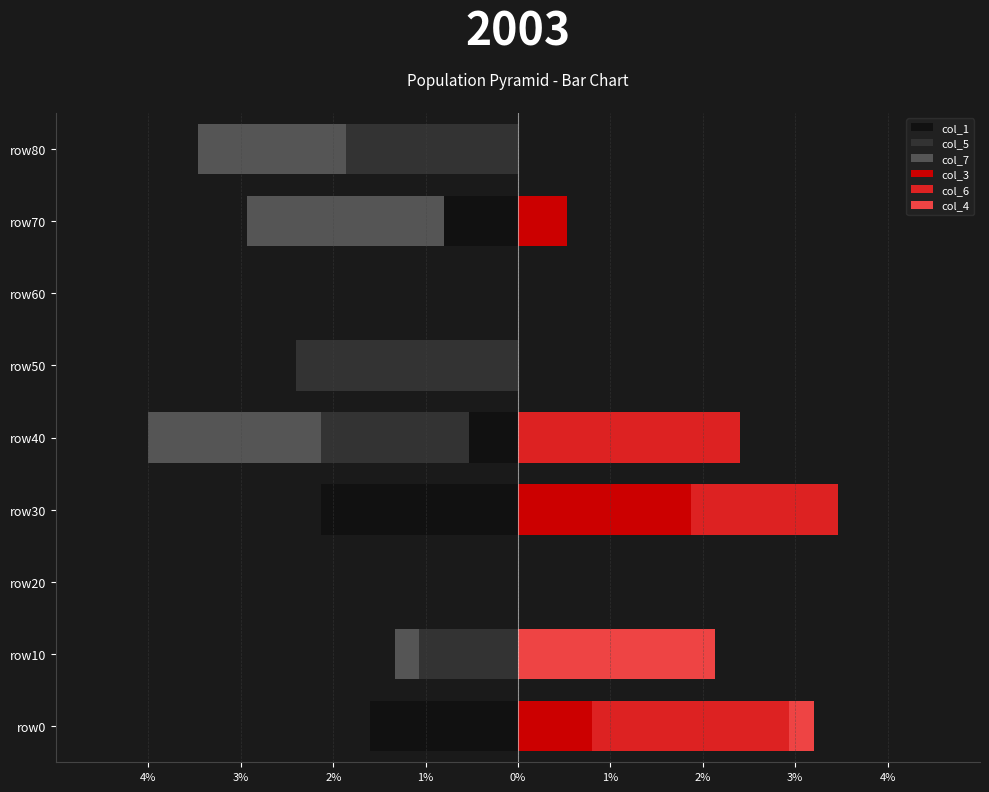

How many bars are there in total?

54